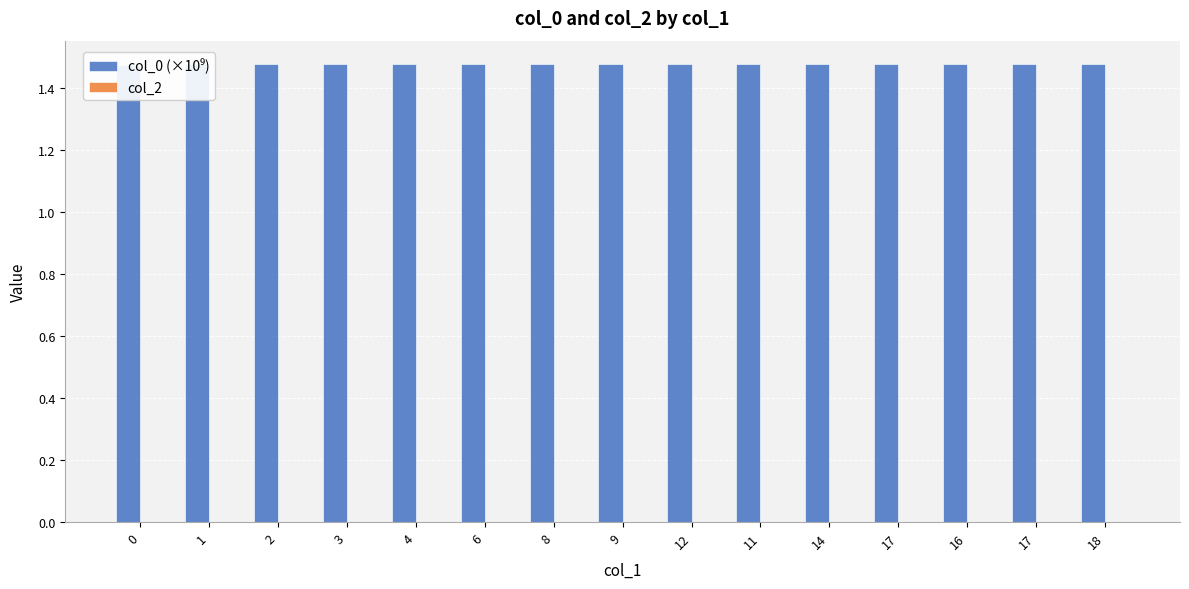

How many col_0 (×10⁹) values are between 1 and 2?

15